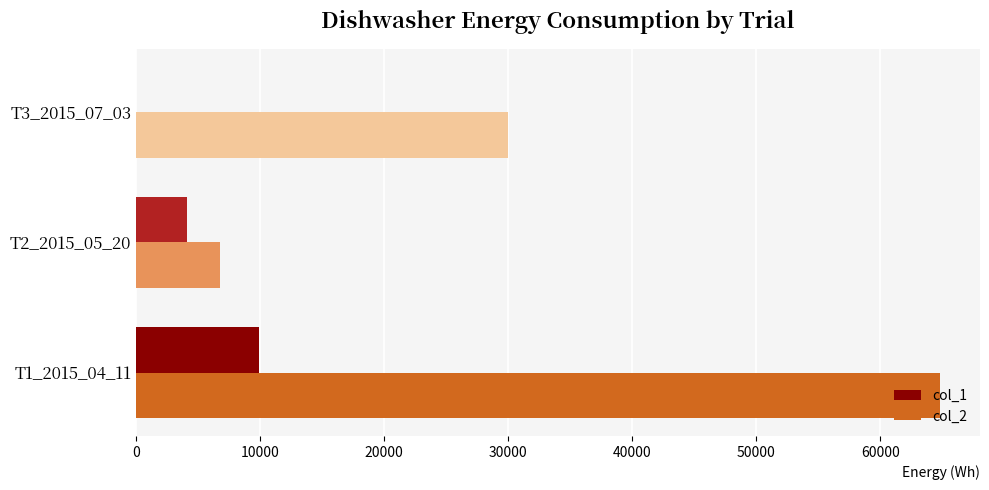

Which series changed the most between T2_2015_05_20 and T3_2015_07_03?

col_2